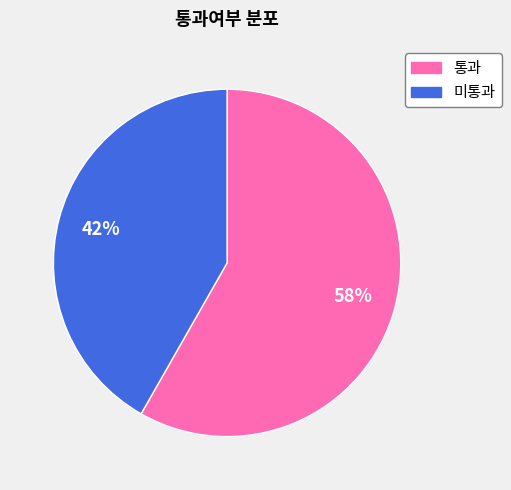

To the nearest percent, what percentage of the pie is 미통과?

42%